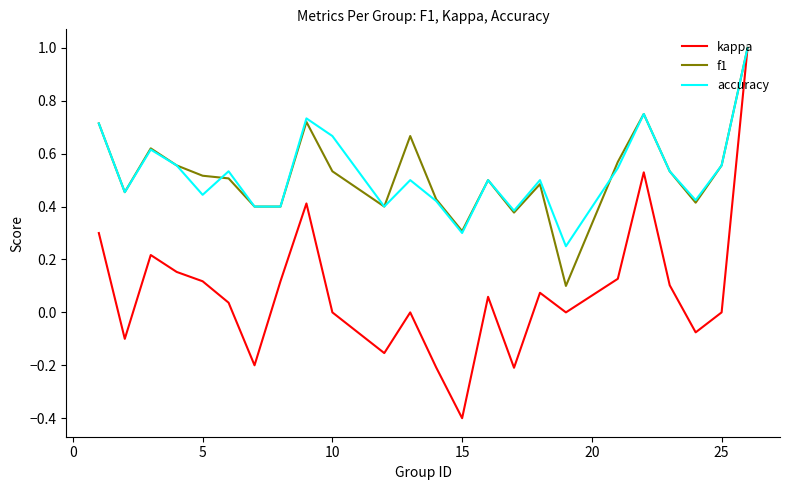

Which series has the widest spread of values?

kappa